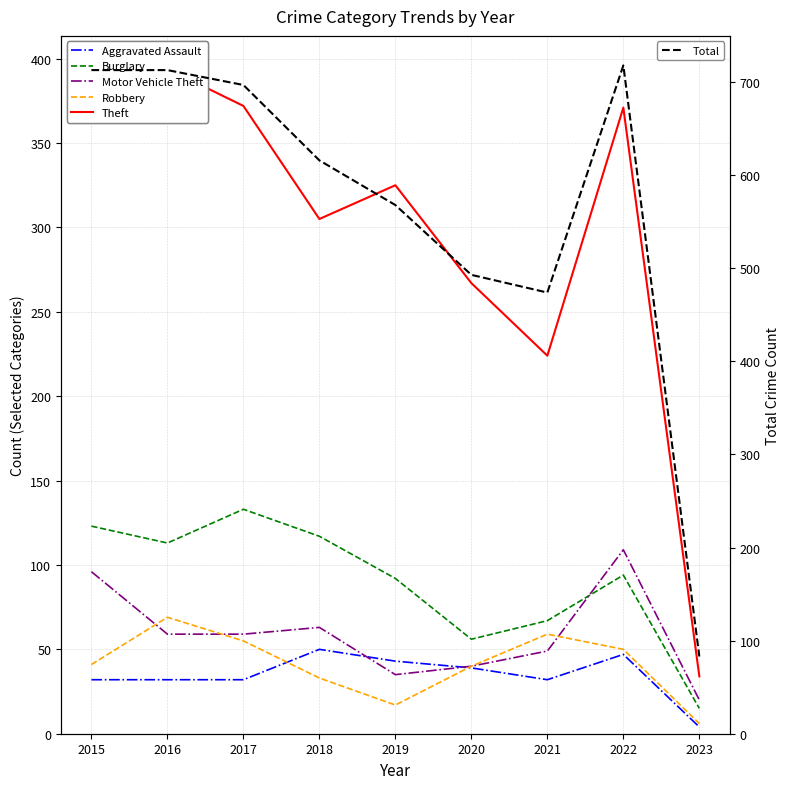

True or false: Theft and Total intersect in this chart.

False